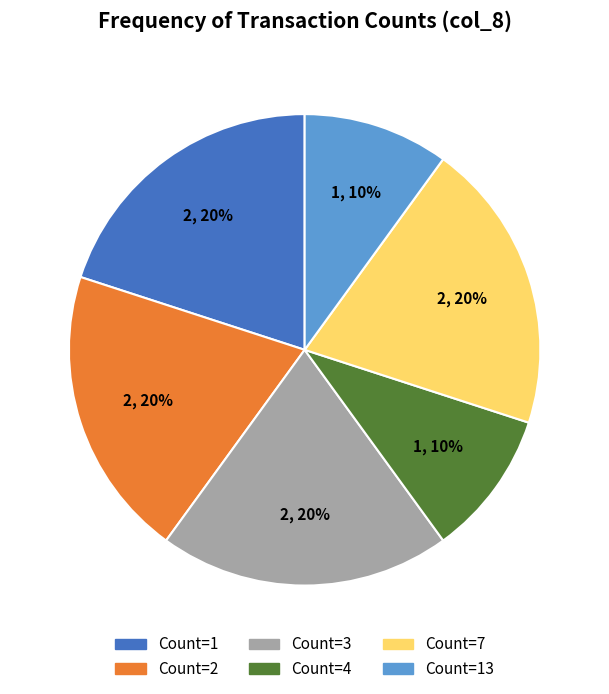

Does any single category account for the majority?

No